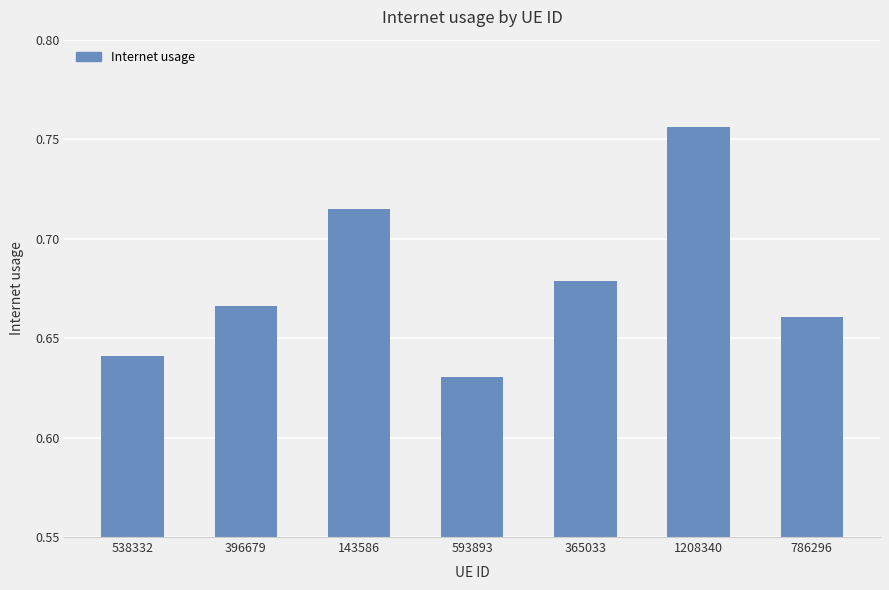

Are the bars horizontal?

No